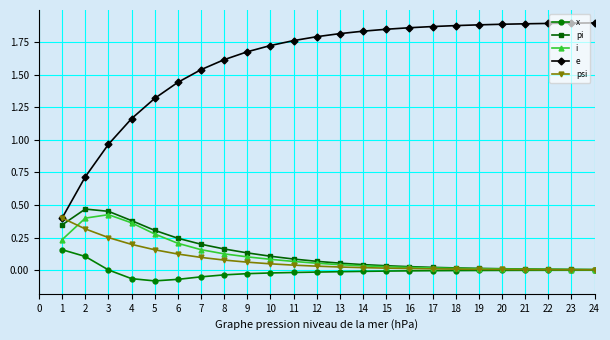

Is this an area chart (filled region under the line)?

No